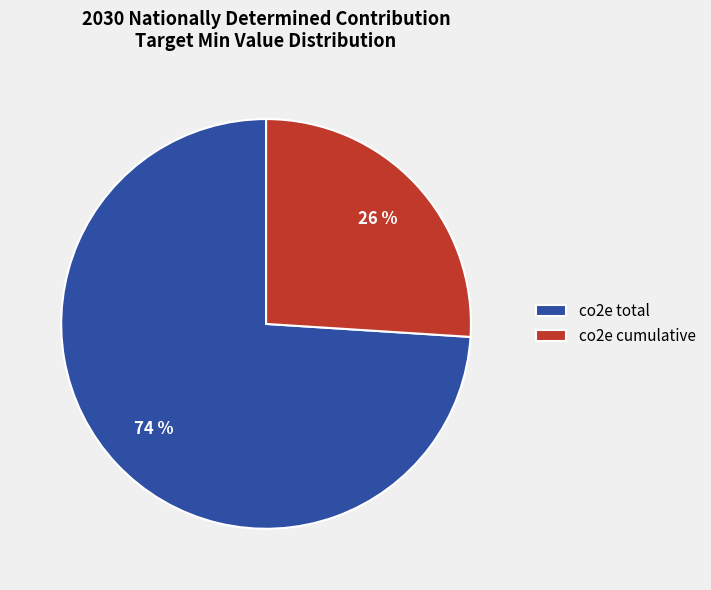

To the nearest percent, what is the combined percentage of co2e total and co2e cumulative?

100%